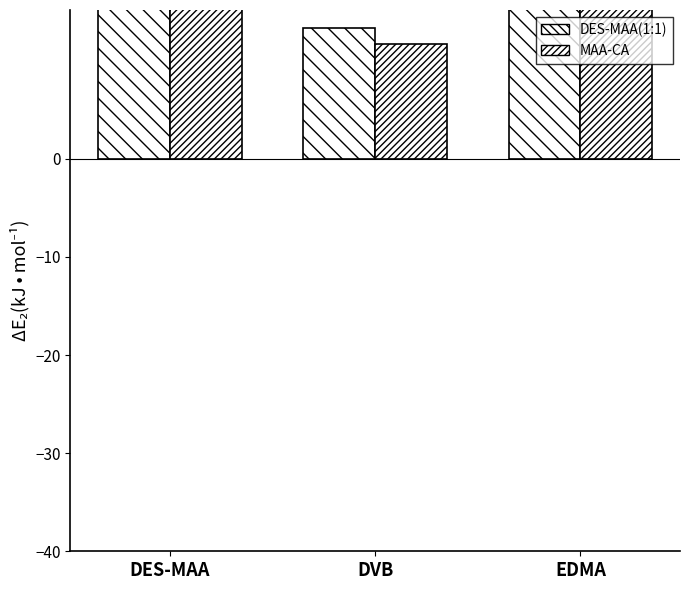

The DES-MAA(1:1) series shows 29.7 at DES-MAA. True or false?

True